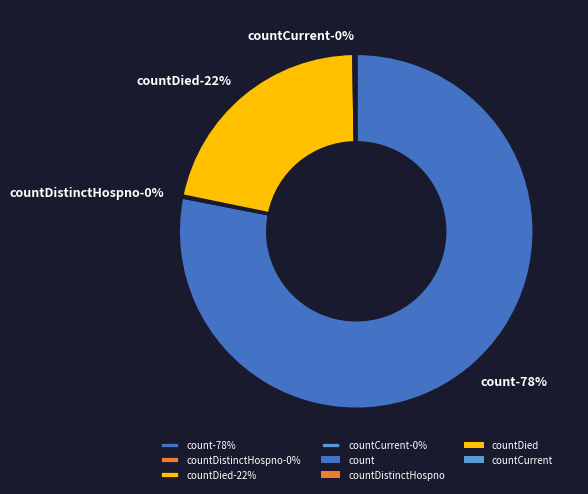

True or false: countDied accounts for 36% of the total.

False